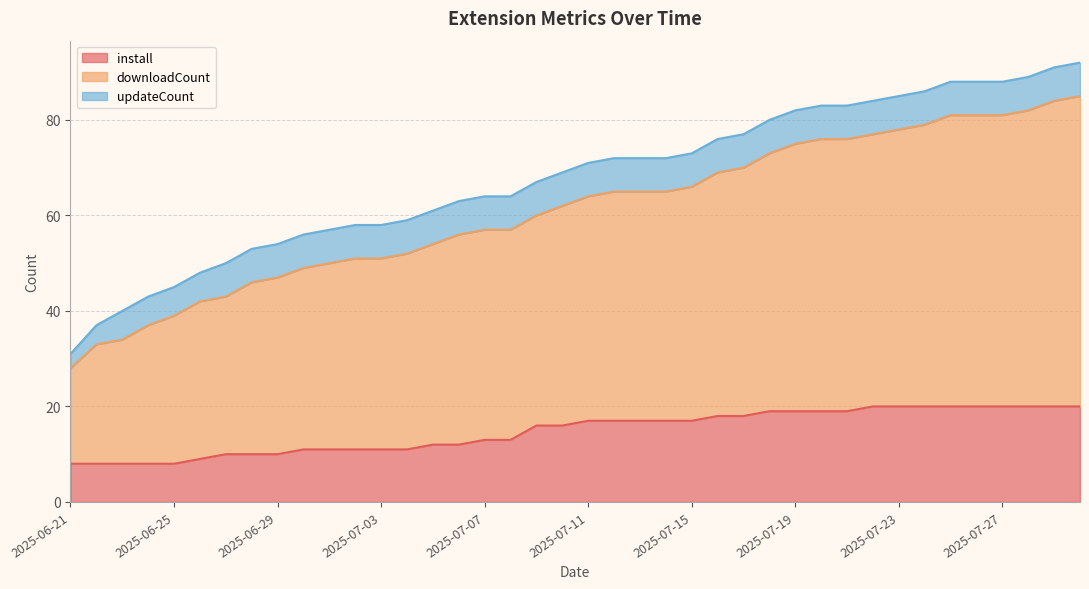

What is the difference between the maximum and minimum values in the install series?

12